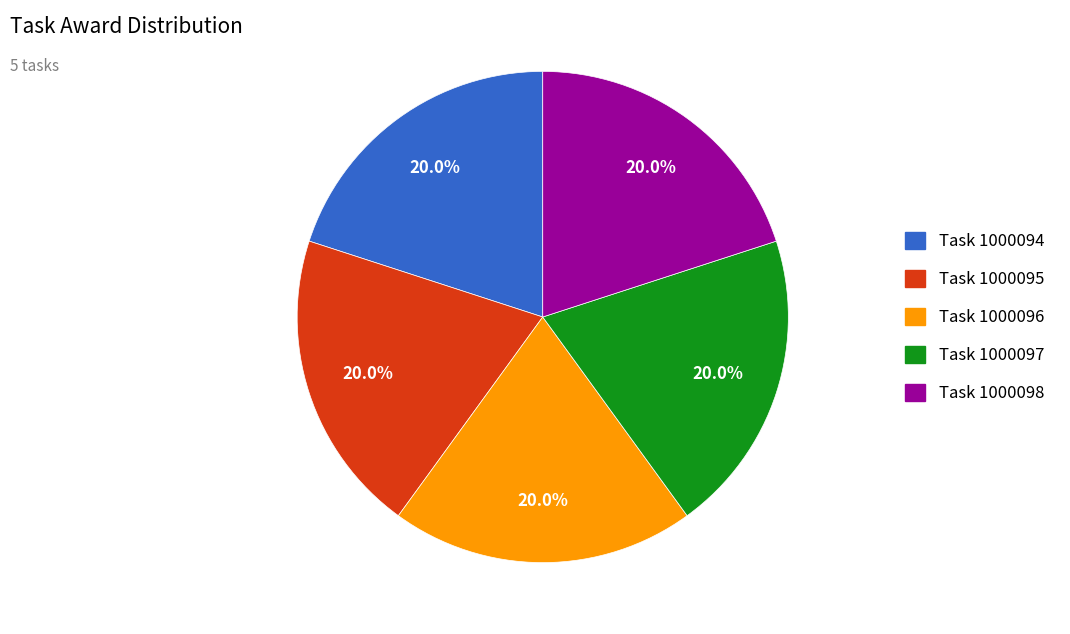

What percentage is the Task 1000098 slice, to the nearest percent?

20%